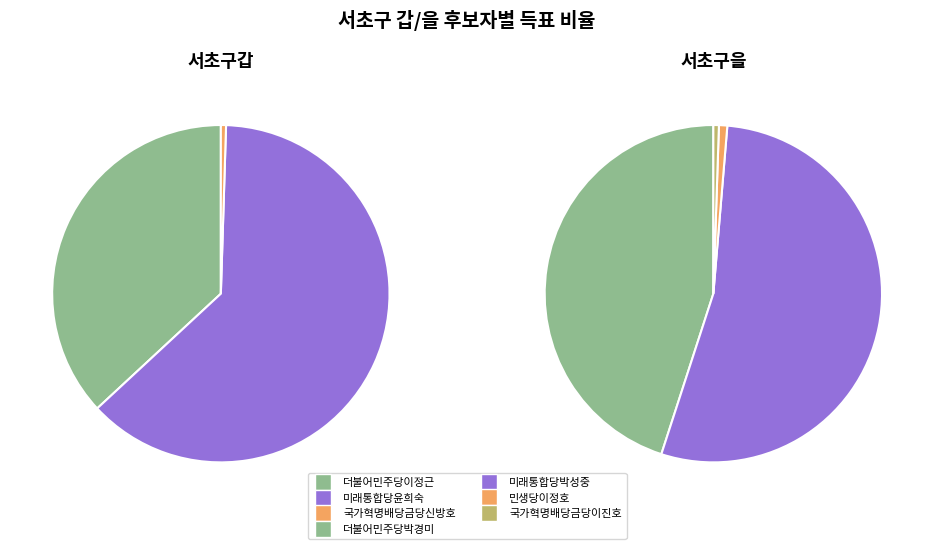

Combined, what portion of the pie is 국가혁명배당금당신방호 and 더불어민주당이정근?

37.4%